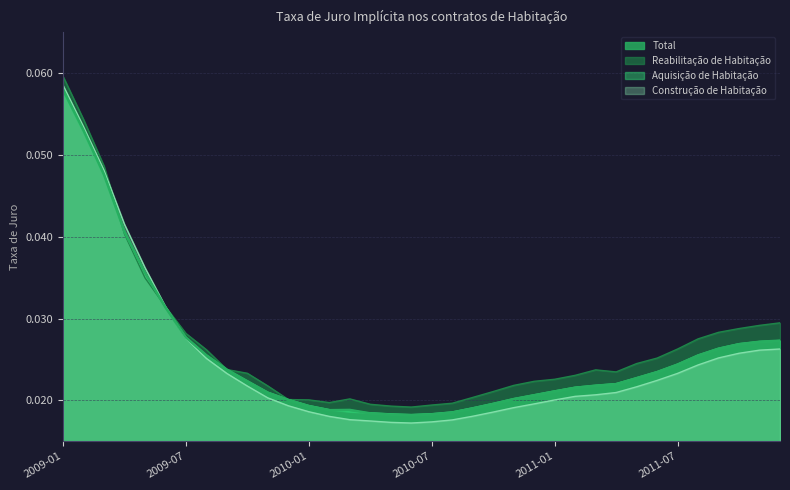

Which has a higher value, 2011-04 or 2011-03?

2011-04